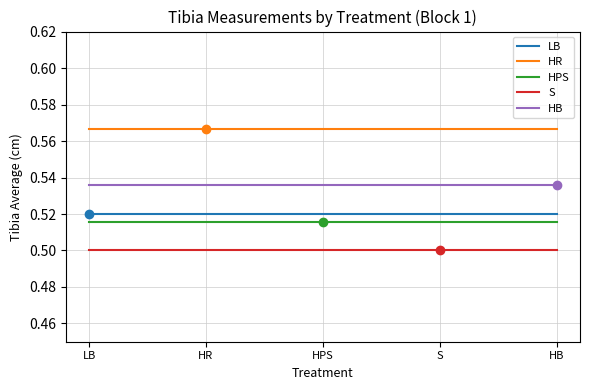

Is the value of S at HB greater than the value of LB at HR?

No